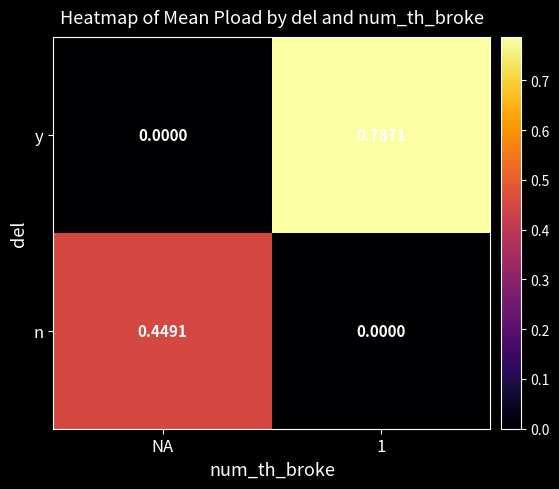

Count the number of data series in this chart.

2